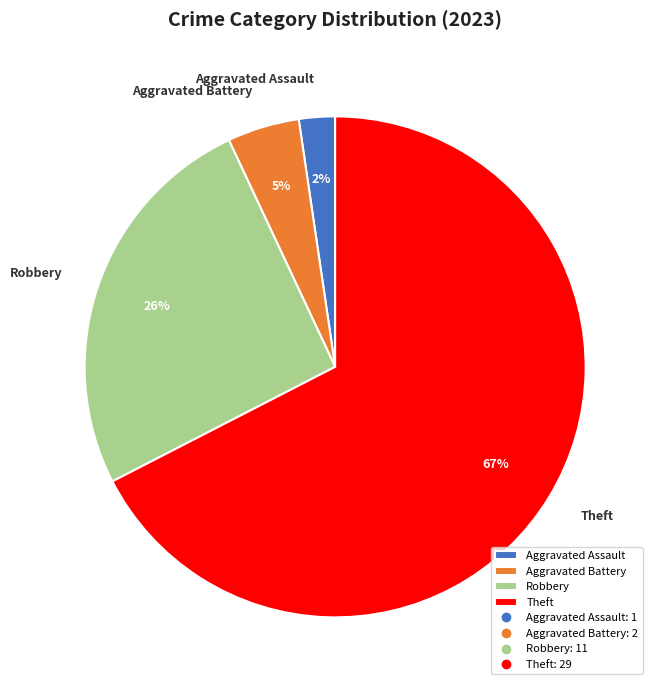

Rank the categories by value from highest to lowest.

Theft, Robbery, Aggravated Battery, Aggravated Assault